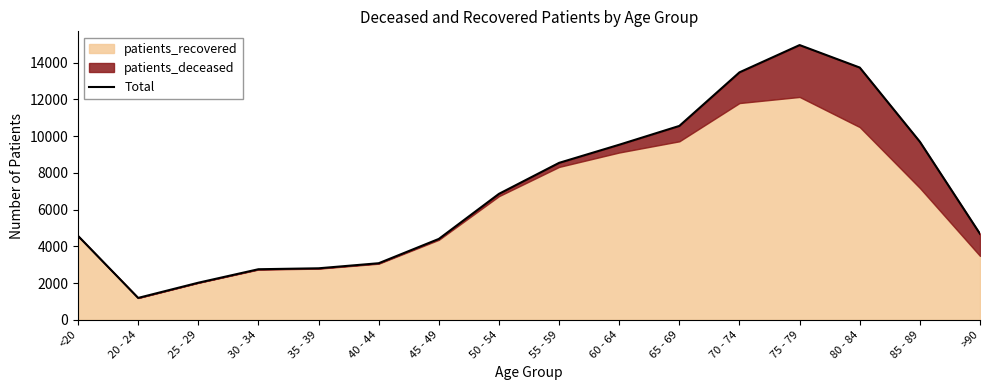

Rank the categories by value from highest to lowest.

75 - 79, 80 - 84, 70 - 74, 65 - 69, 85 - 89, 60 - 64, 55 - 59, 50 - 54, >90, <20, 45 - 49, 40 - 44, 35 - 39, 30 - 34, 25 - 29, 20 - 24